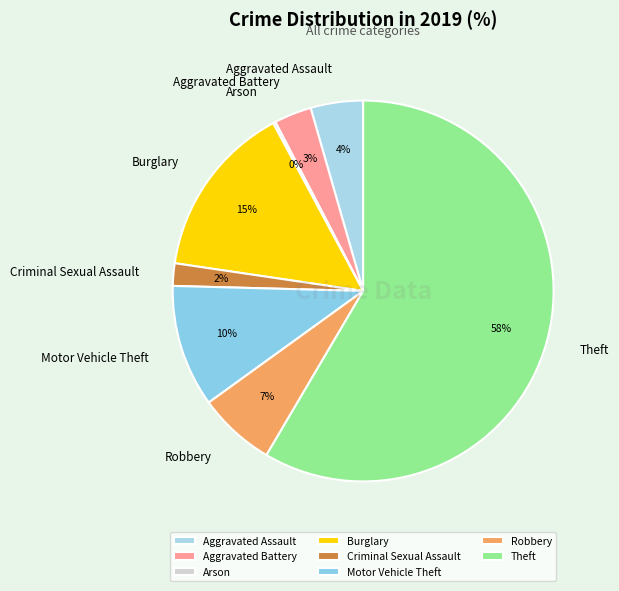

True or false: Theft accounts for 58% of the total.

True